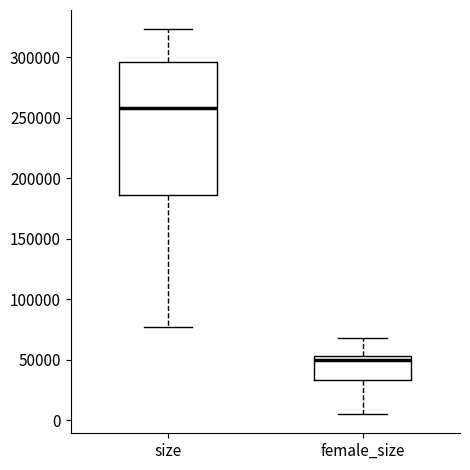

Which box's median line is the lowest?

female_size